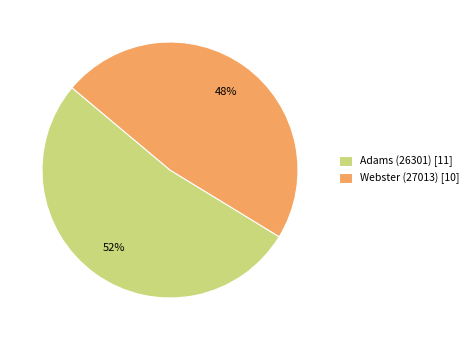

To the nearest percent, what percentage of the pie is Adams (26301)?

52%